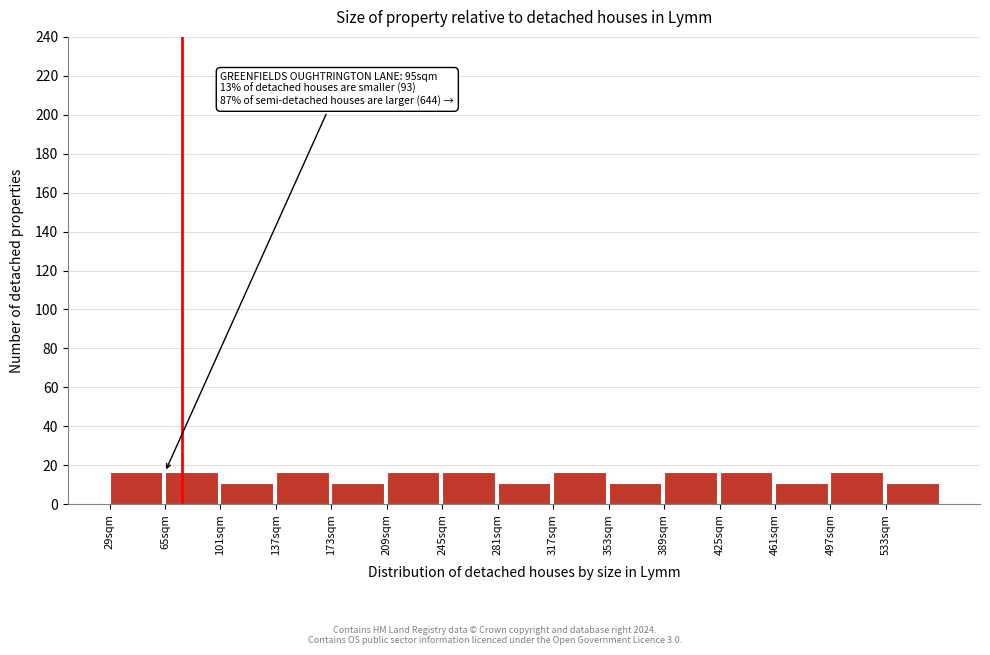

Reading left to right, what are all the values shown in this chart?

29sqm=16.5	65sqm=16.5	101sqm=11.0	137sqm=16.5	173sqm=11.0	209sqm=16.5	245sqm=16.5	281sqm=11.0	317sqm=16.5	353sqm=11.0	389sqm=16.5	425sqm=16.5	461sqm=11.0	497sqm=16.5	533sqm=11.0